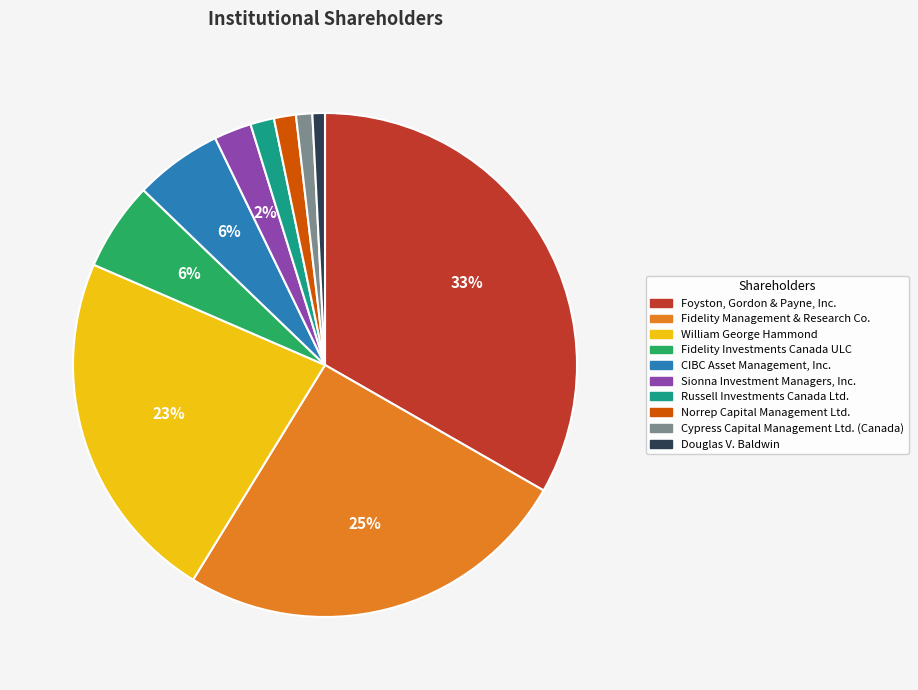

True or false: Cypress Capital Management Ltd. (Canada) accounts for 8% of the total.

False